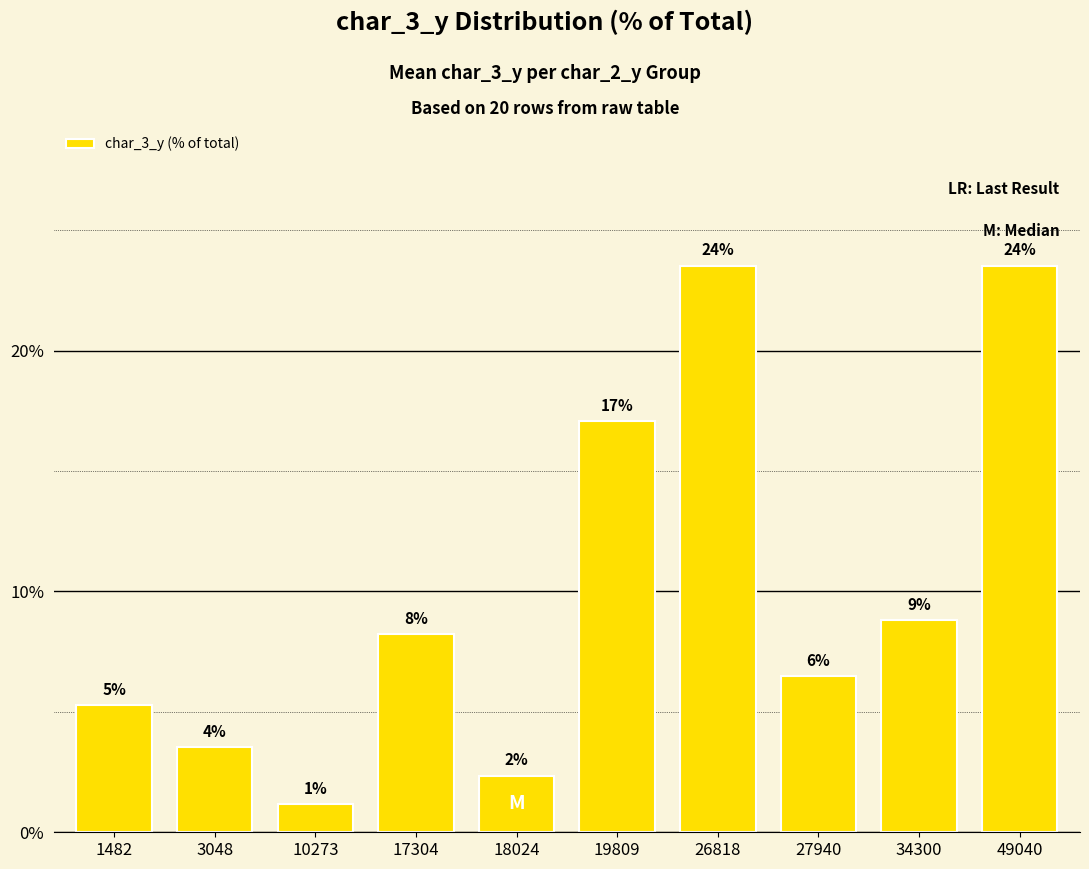

How many values are below 8?

5